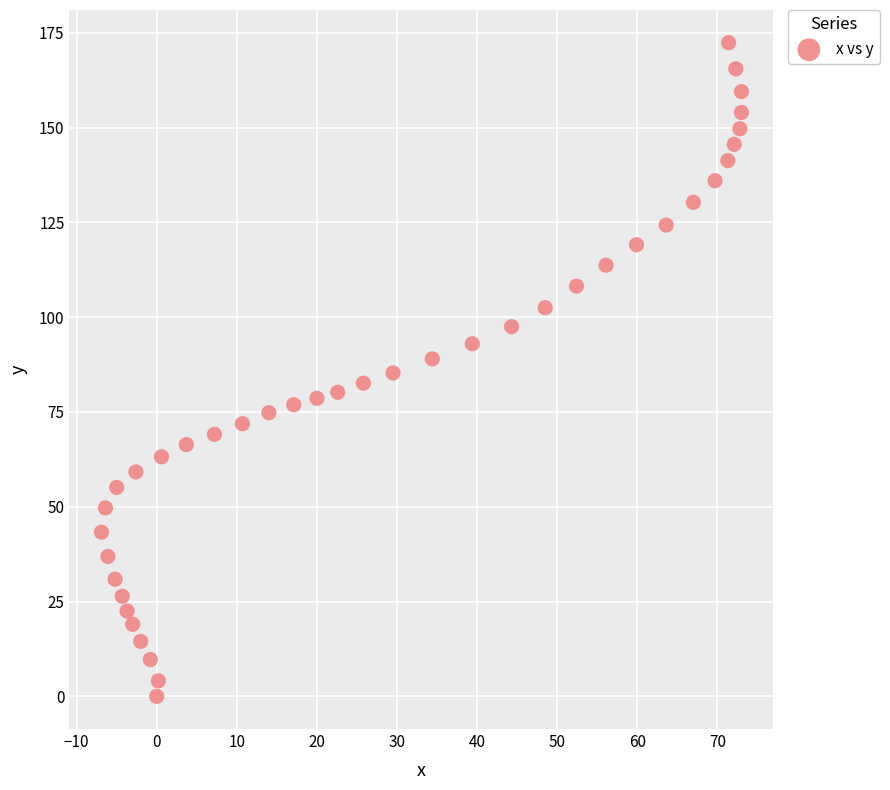

What is the range of Y values (max minus min)?

172.4